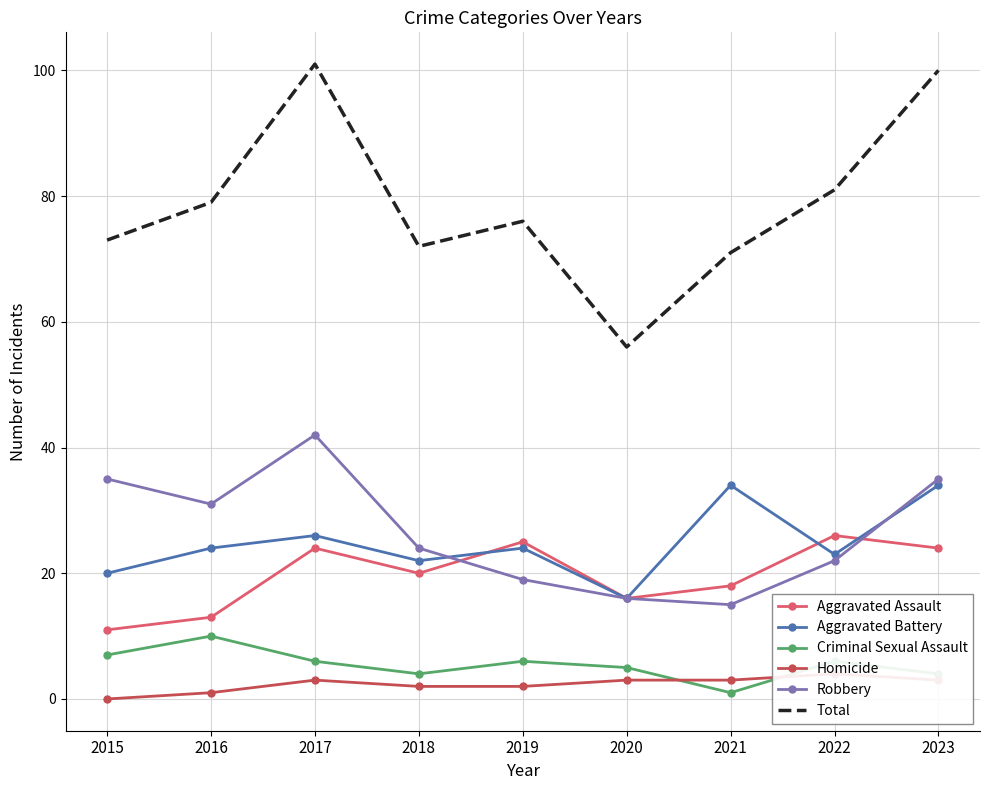

At which category is the sum across all series the highest?

2017